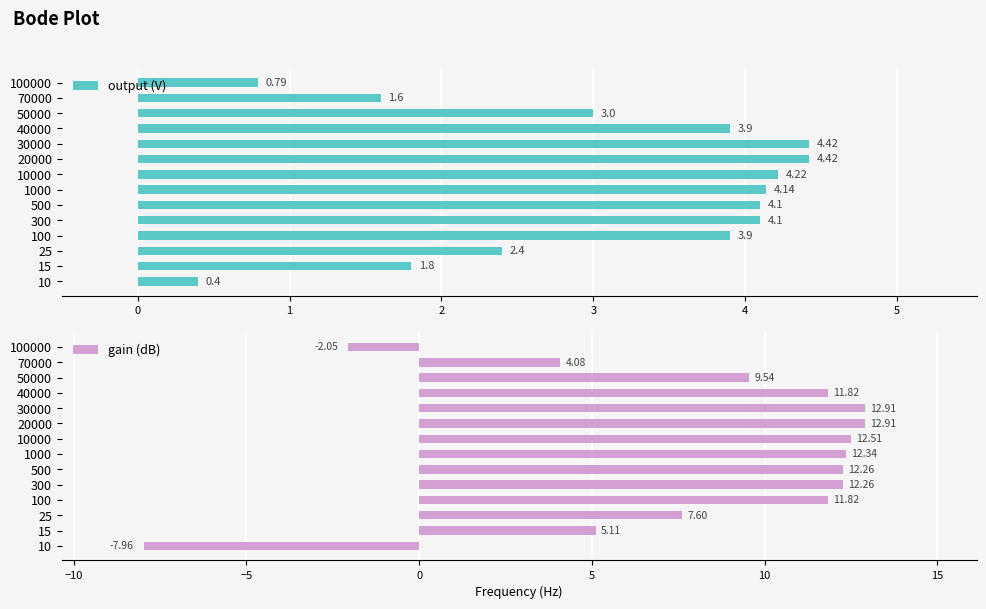

What is the difference between the maximum and second lowest values in the output (V) series?

3.6